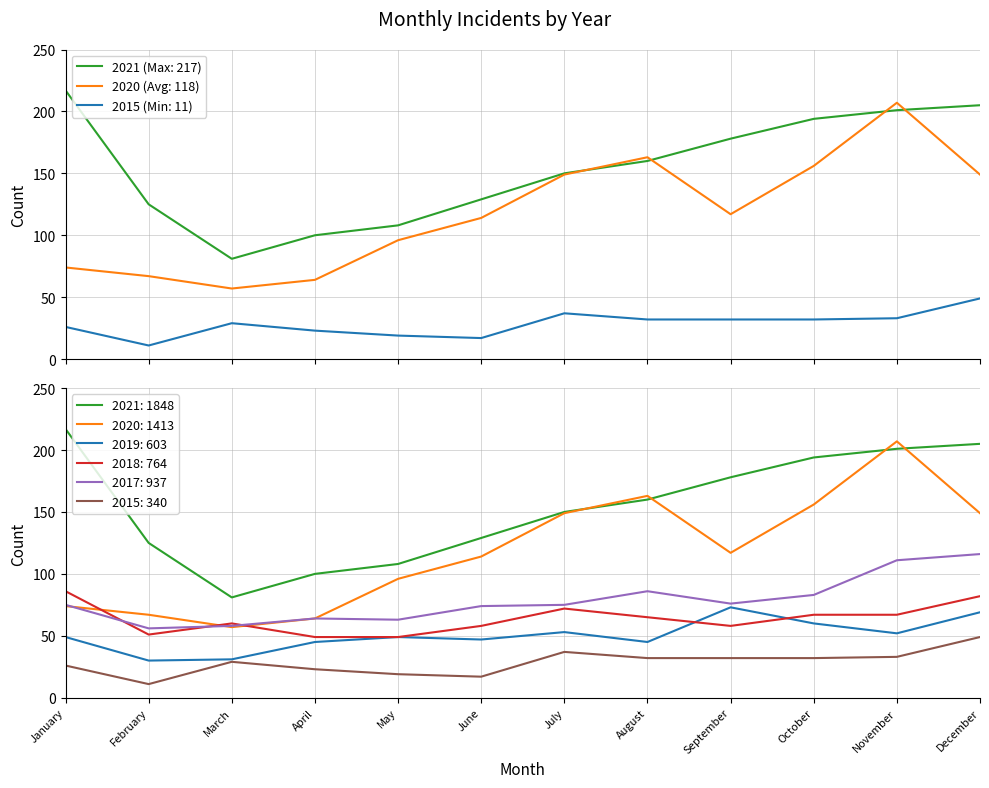

Where does the 2020 series first go above 117?

July